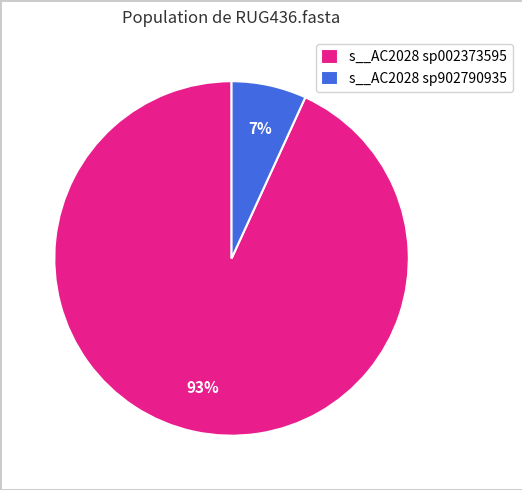

Count the number of slices in the pie.

2